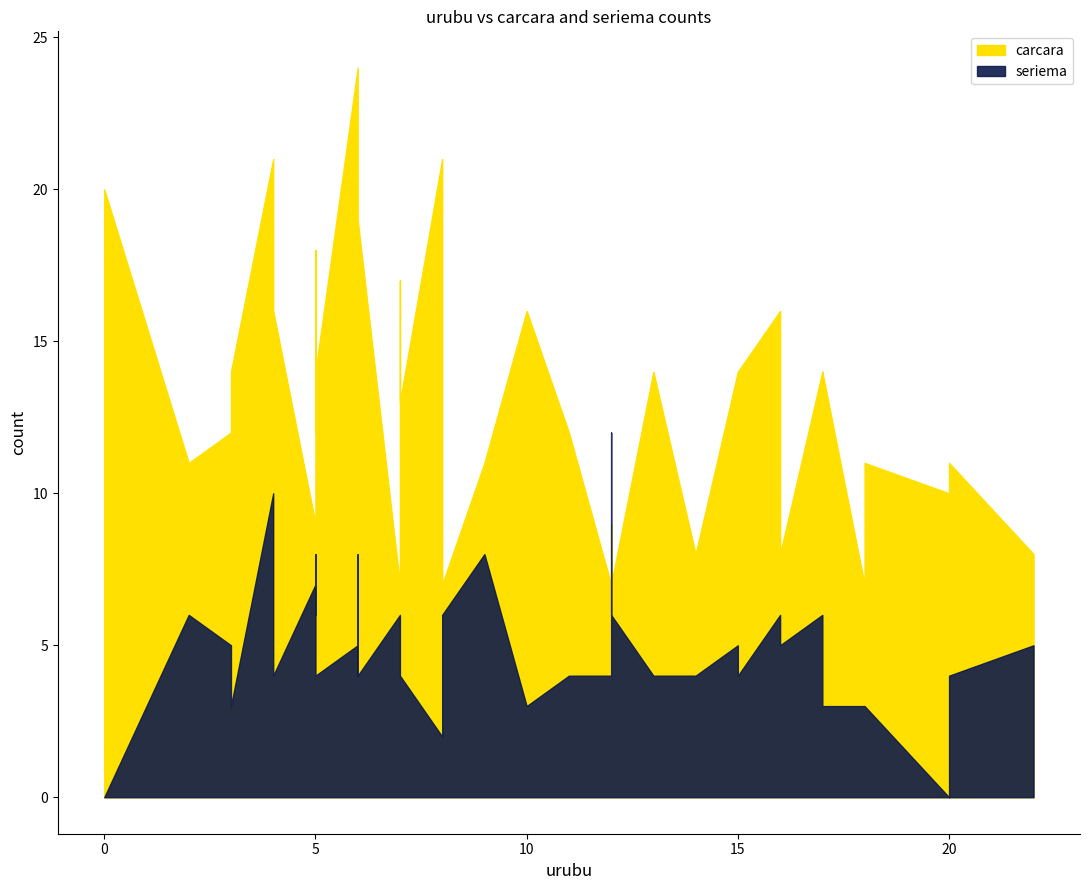

How many values in the carcara series are below 13?

20